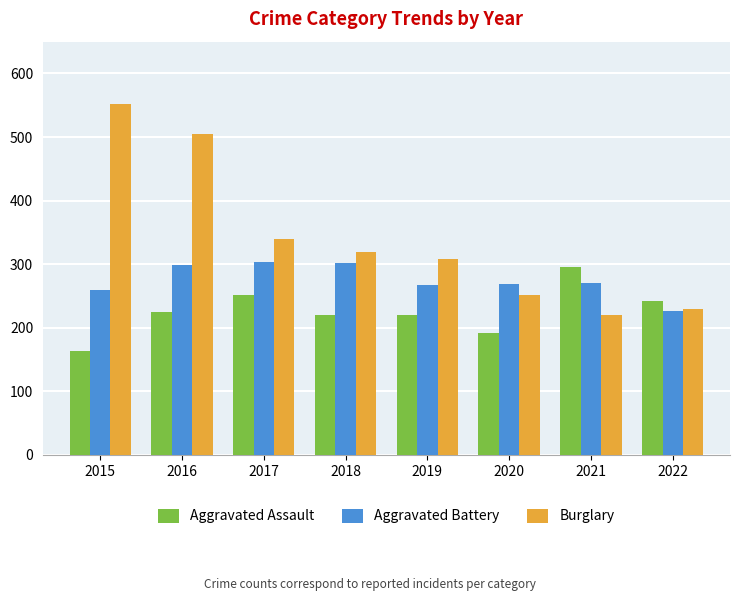

At which category does the chart reach its minimum across all series?

2015